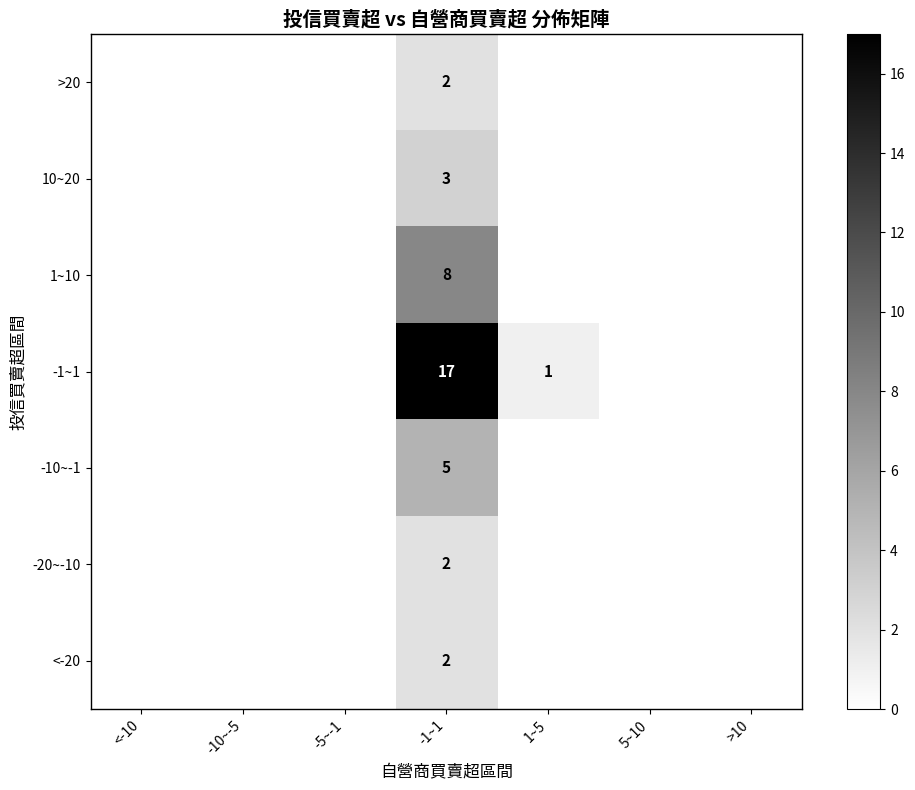

The 10~20 series shows 1 at -1~1. True or false?

False